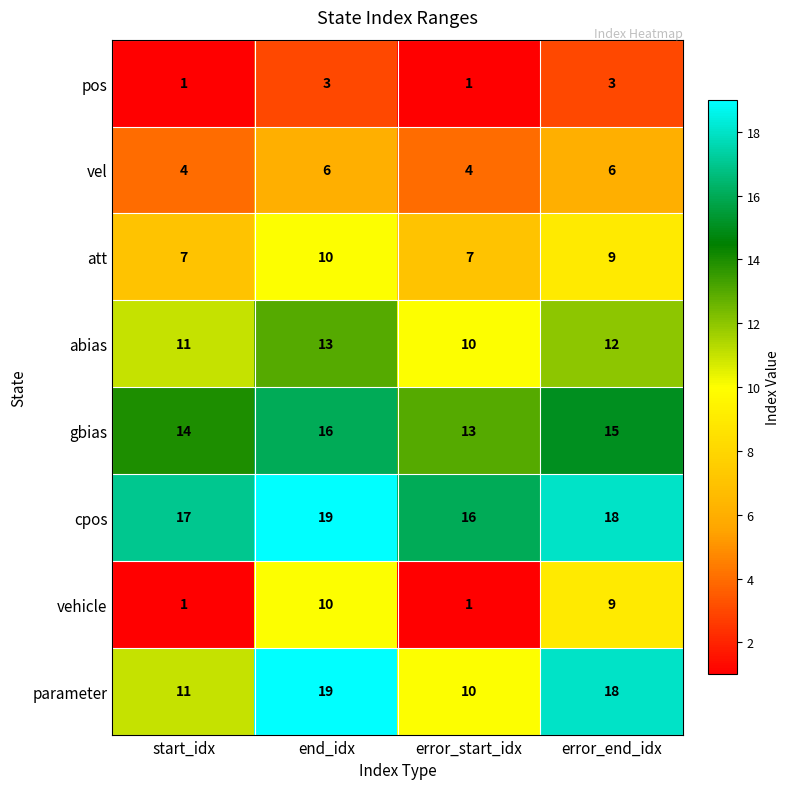

At which category is the sum across all series the highest?

end_idx